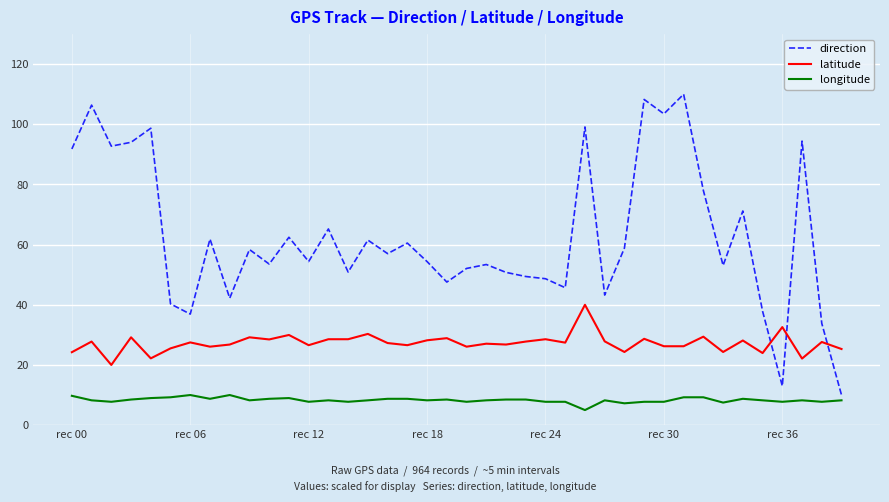

Which series has the largest range (max minus min)?

direction